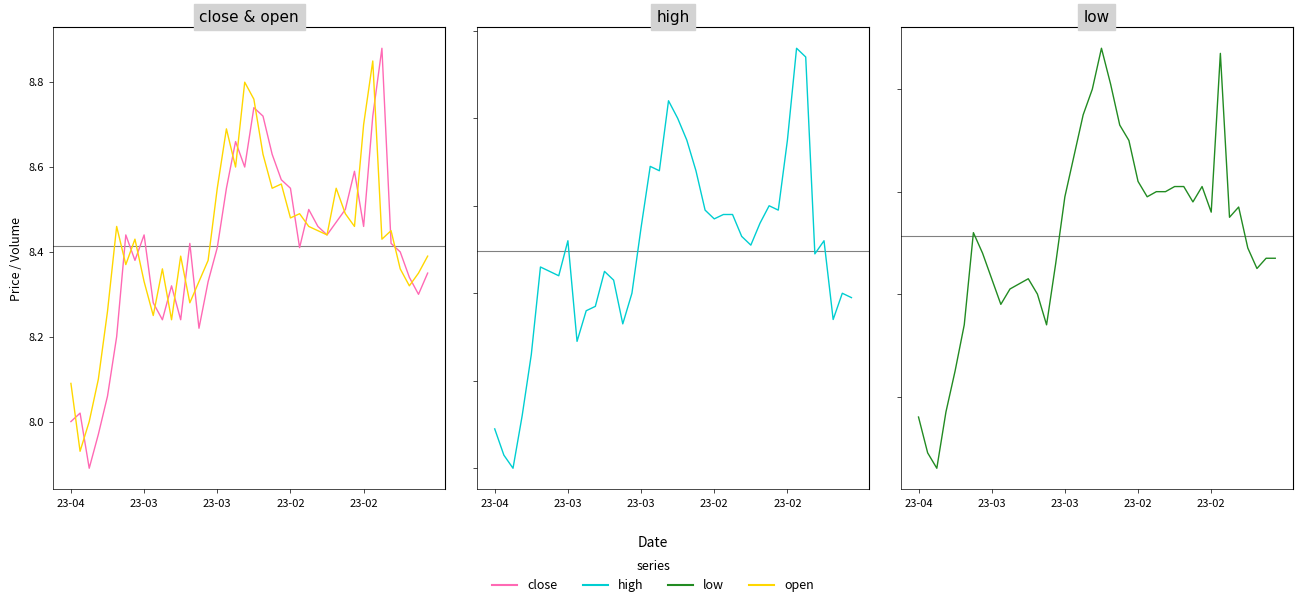

Which series changed the most between 13 and 35?

open